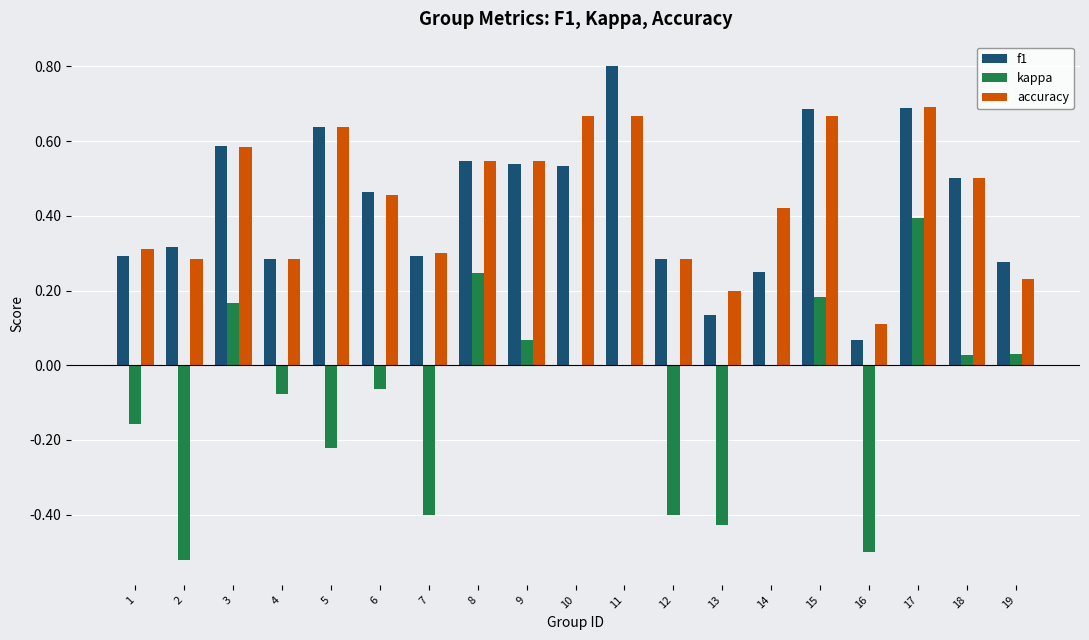

Is the value of f1 at 2 greater than the value of kappa at 4?

Yes